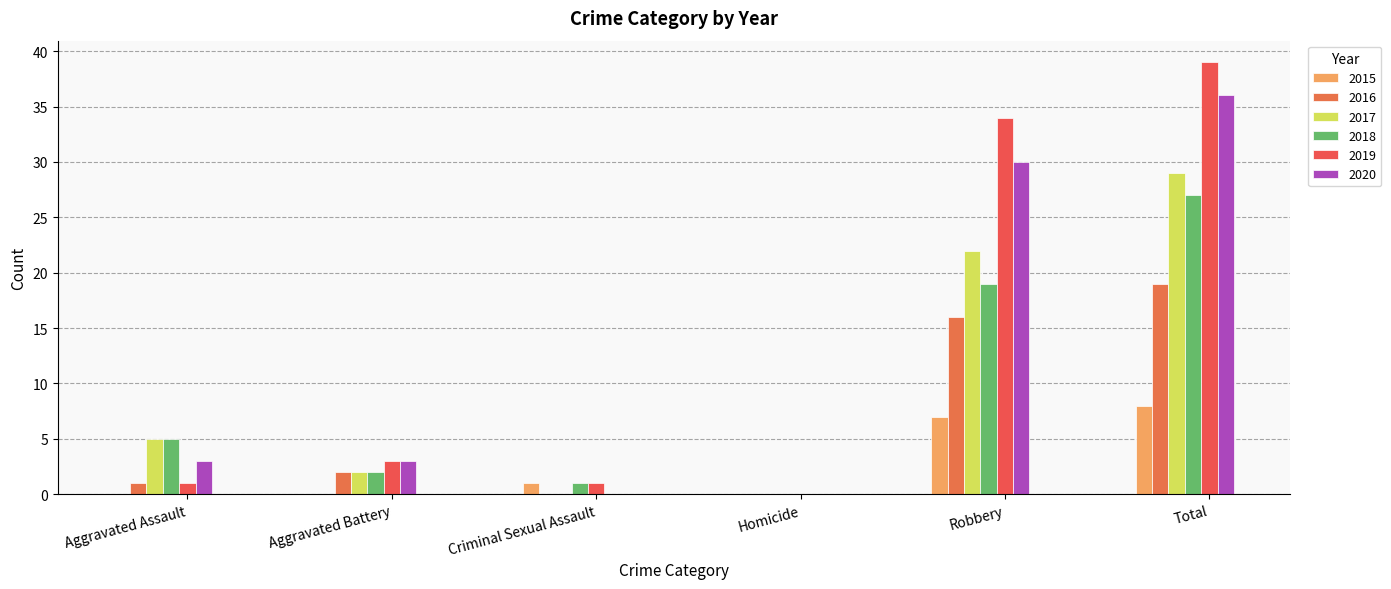

At which label does 2019 reach its minimum?

Homicide